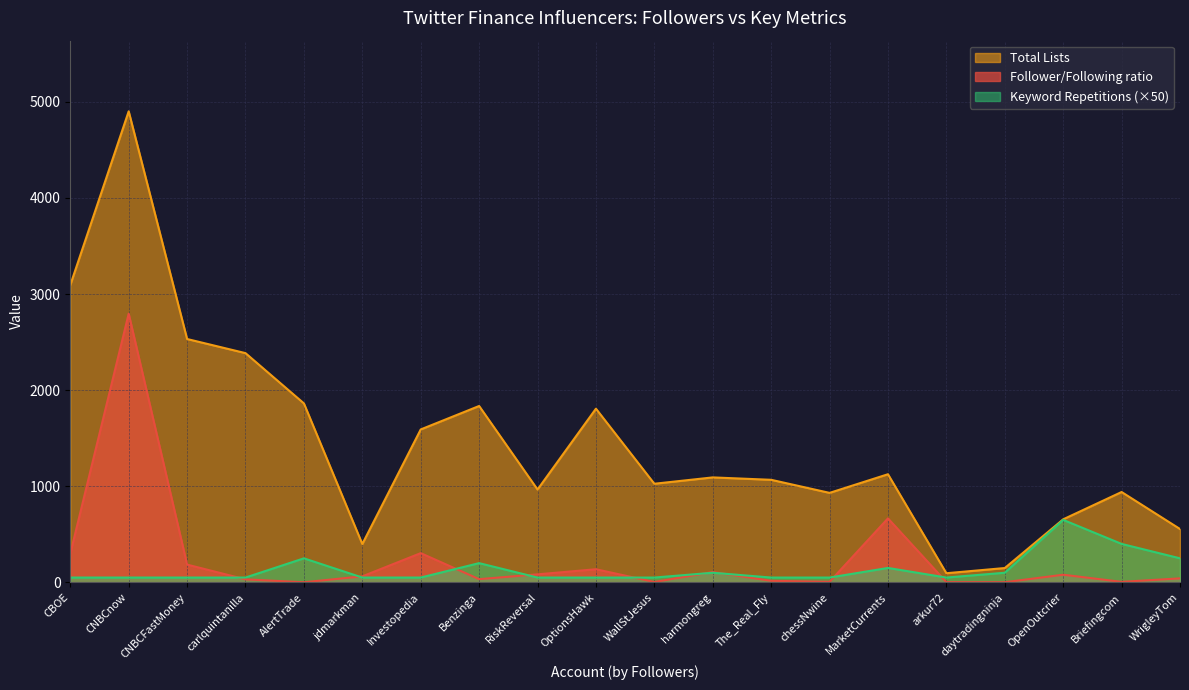

Which has a higher value, CNBCnow or OpenOutcrier?

CNBCnow